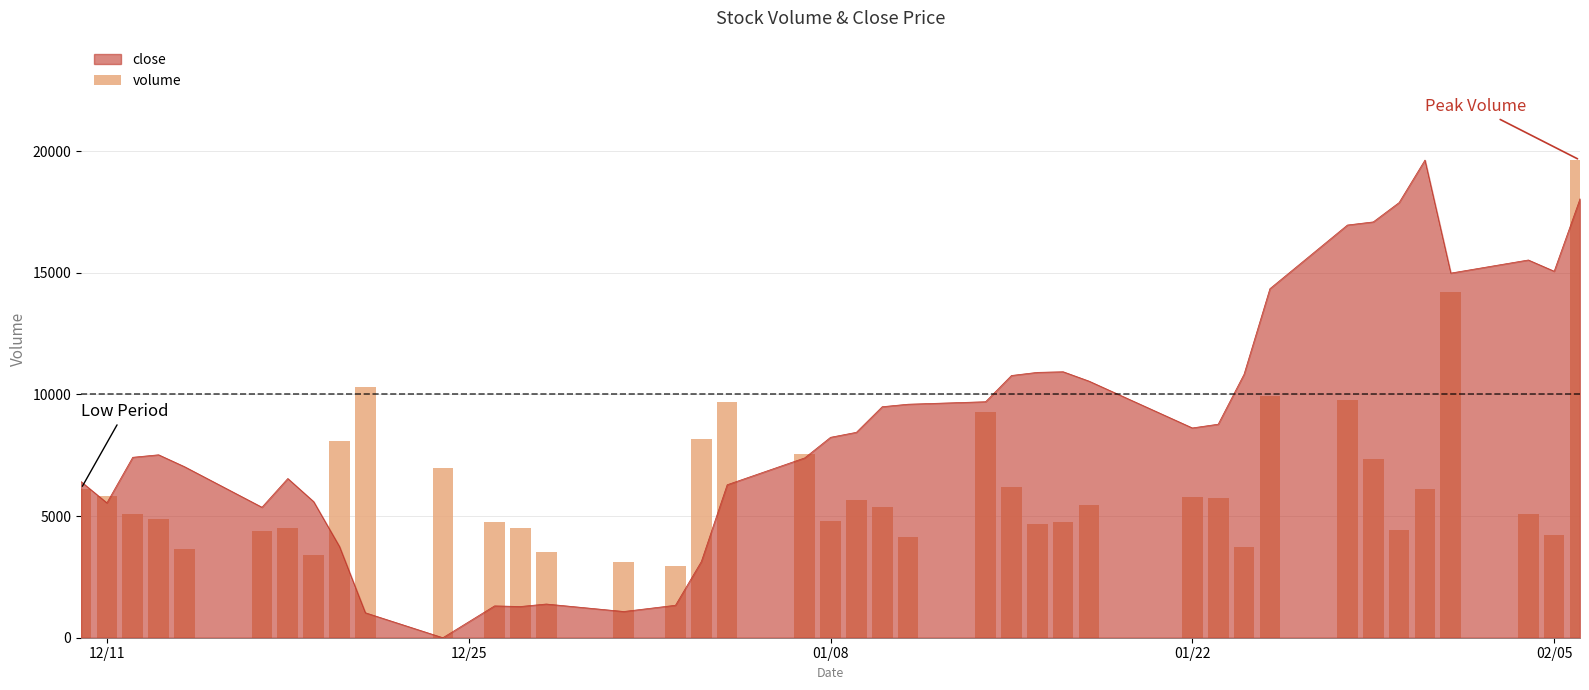

What is the highest value of the close series?

19633.0